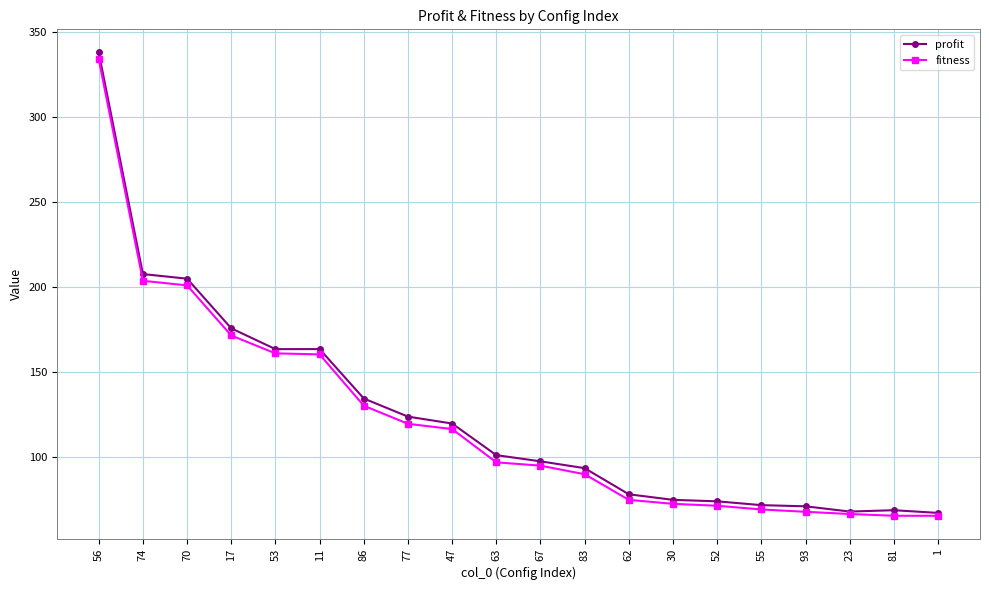

Which series has the largest range (max minus min)?

profit